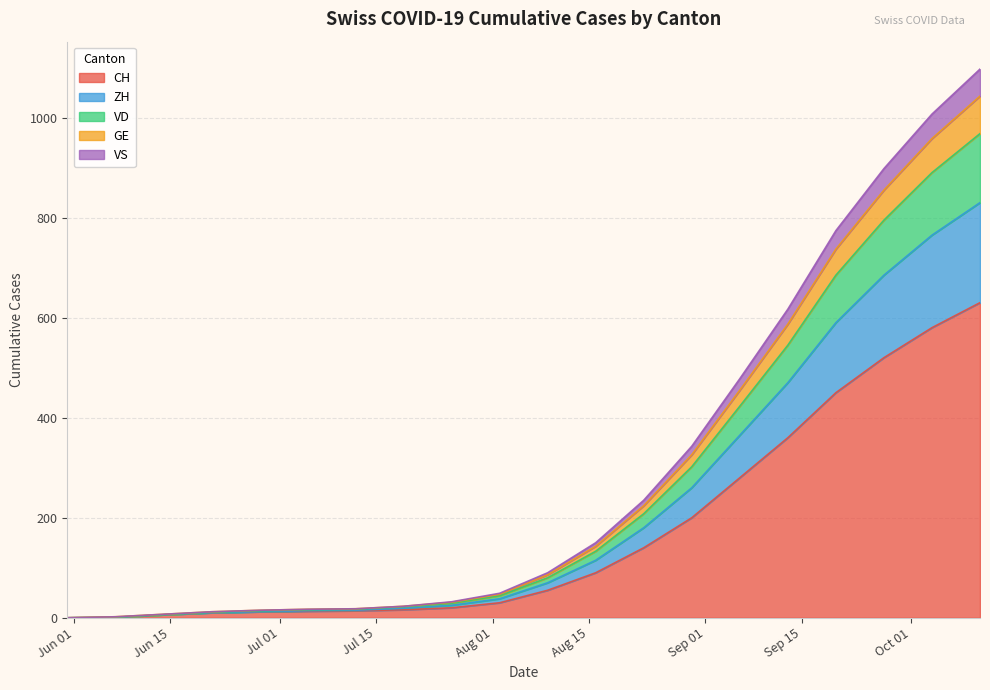

Which has a higher value, 2020-06-21 or 2020-09-06?

2020-09-06